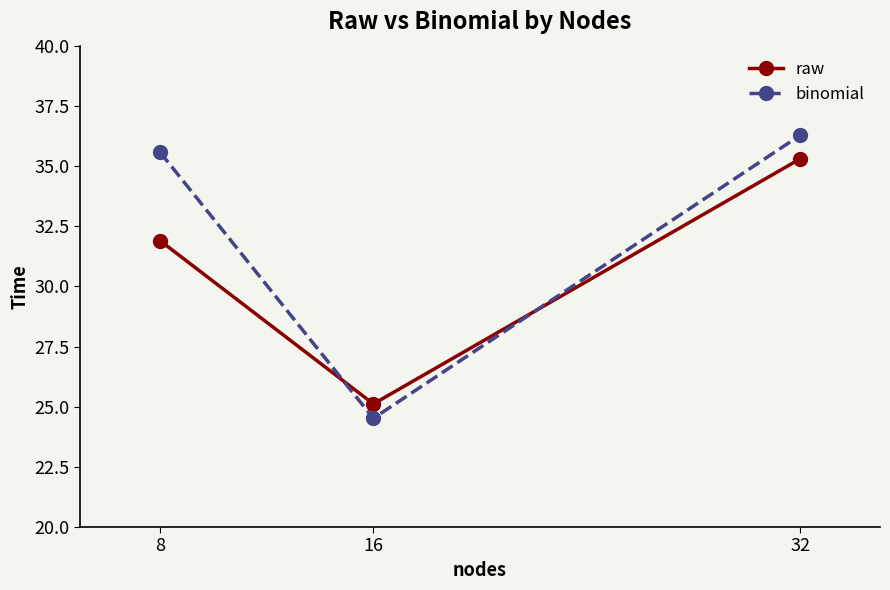

What is the value of the binomial point at the 3rd from the left?

36.3